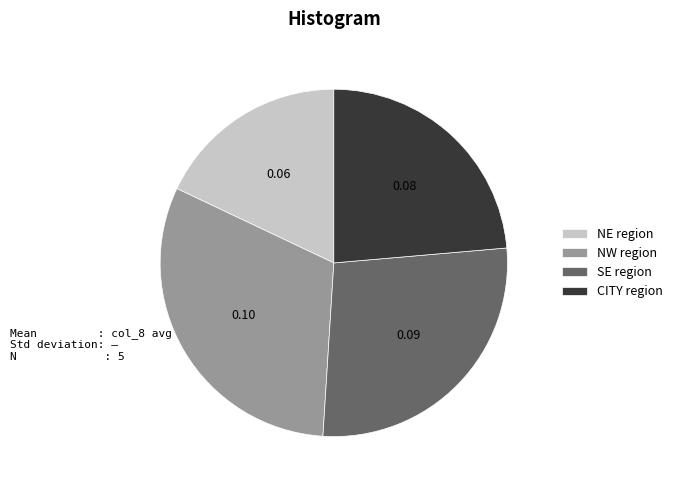

What is the largest slice in the pie chart?

NW region